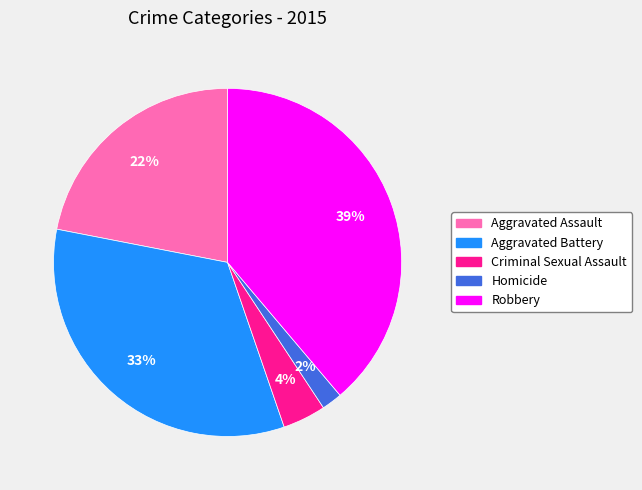

Which has a higher value, Aggravated Assault or Robbery?

Robbery